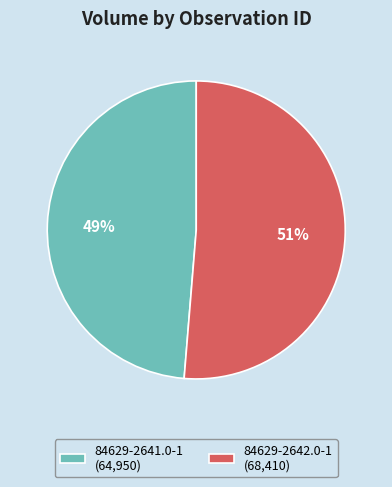

How many slices are in this pie chart?

2